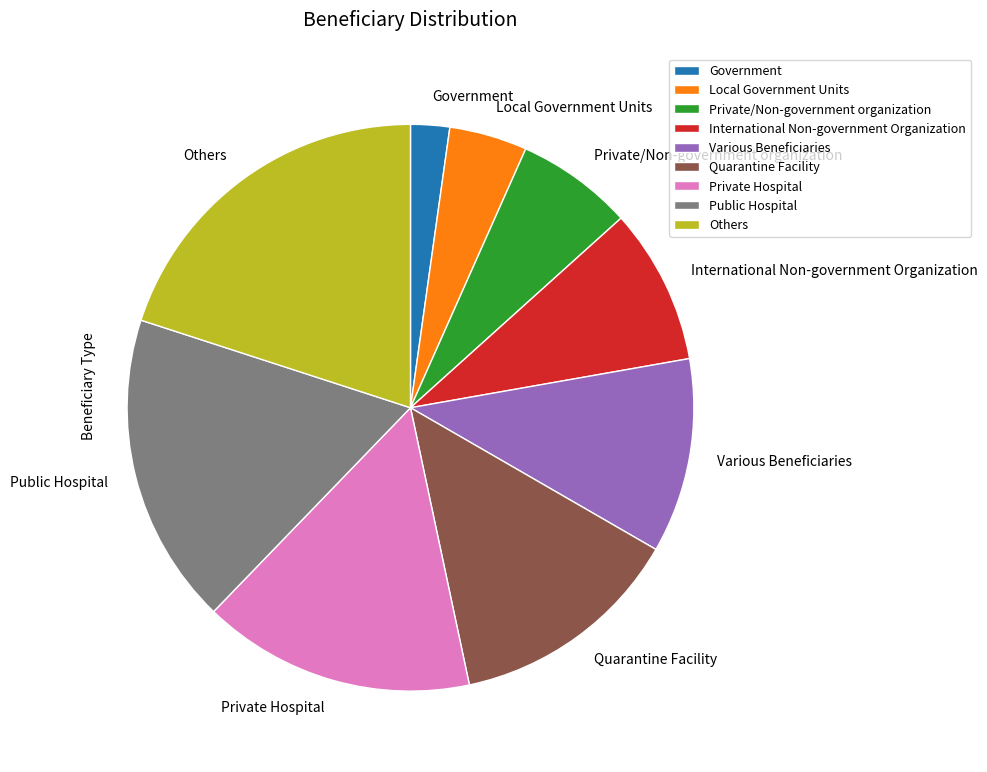

Rank the categories by value from highest to lowest.

Others, Public Hospital, Private Hospital, Quarantine Facility, Various Beneficiaries, International Non-government Organization, Private/Non-government organization, Local Government Units, Government